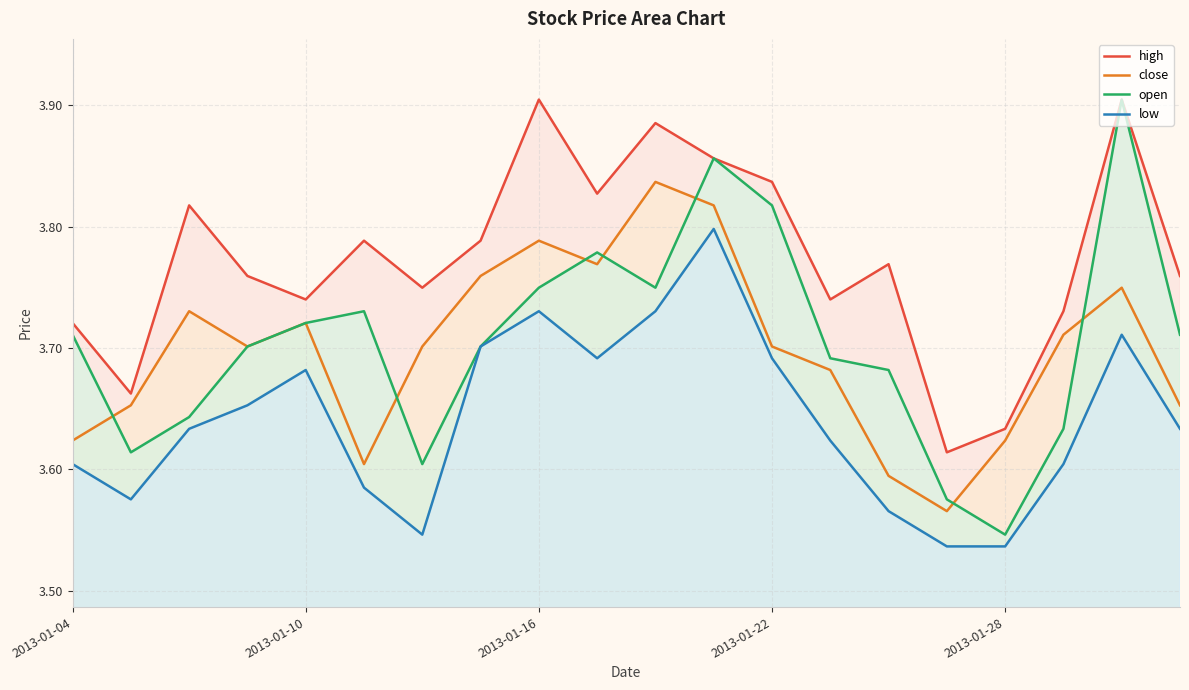

Count the number of data series in this chart.

4